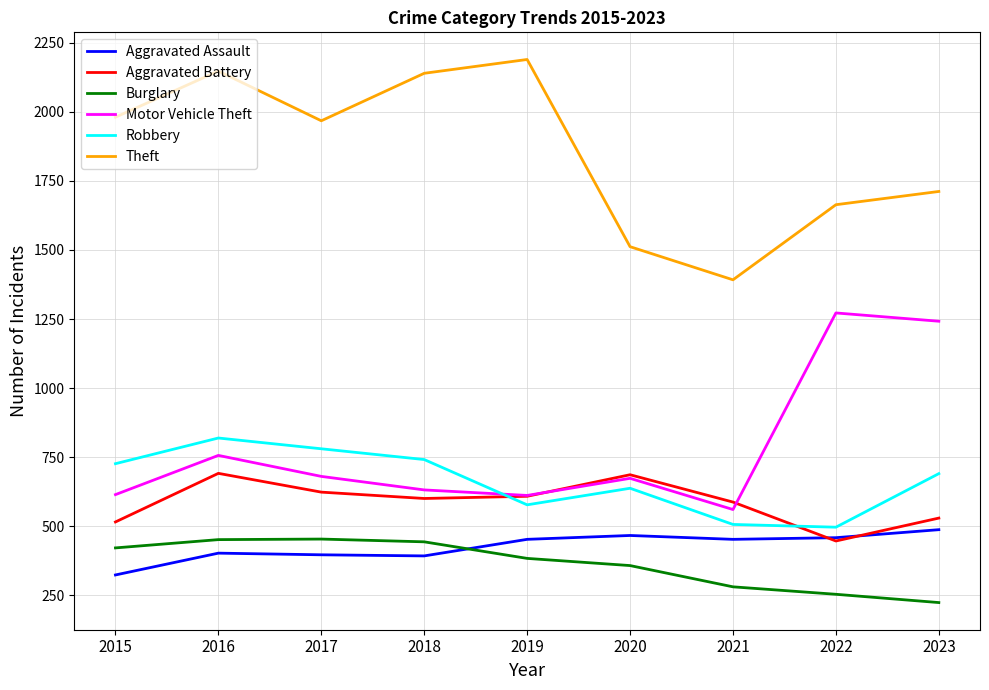

At which category is the sum across all series the highest?

2016